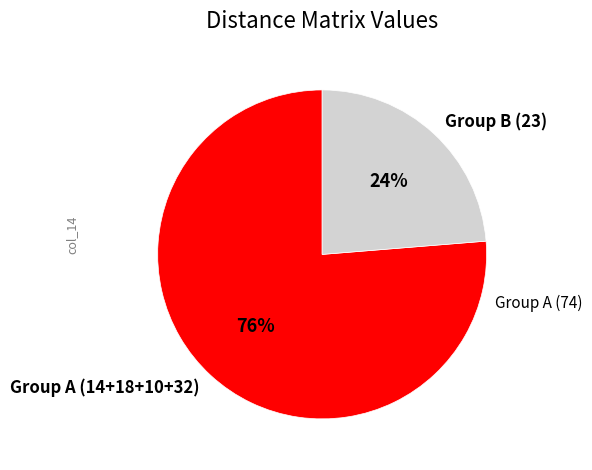

True or false: Group B (23) accounts for 24% of the total.

True